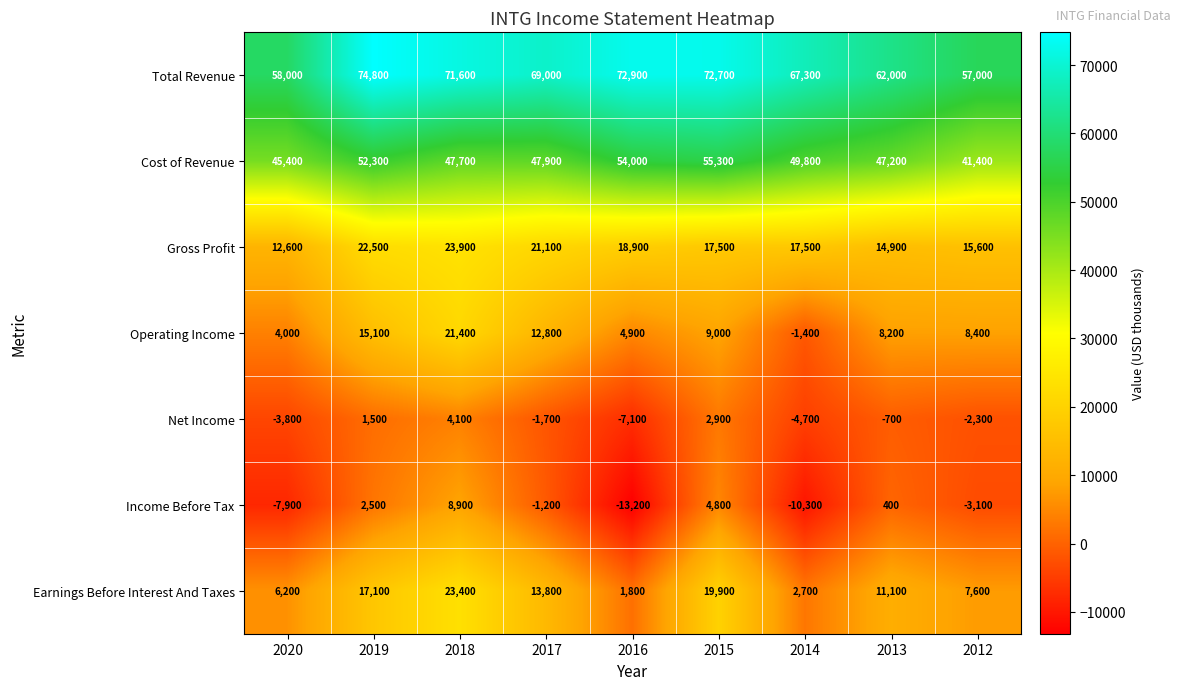

Which label corresponds to the smallest value in the chart?

2016